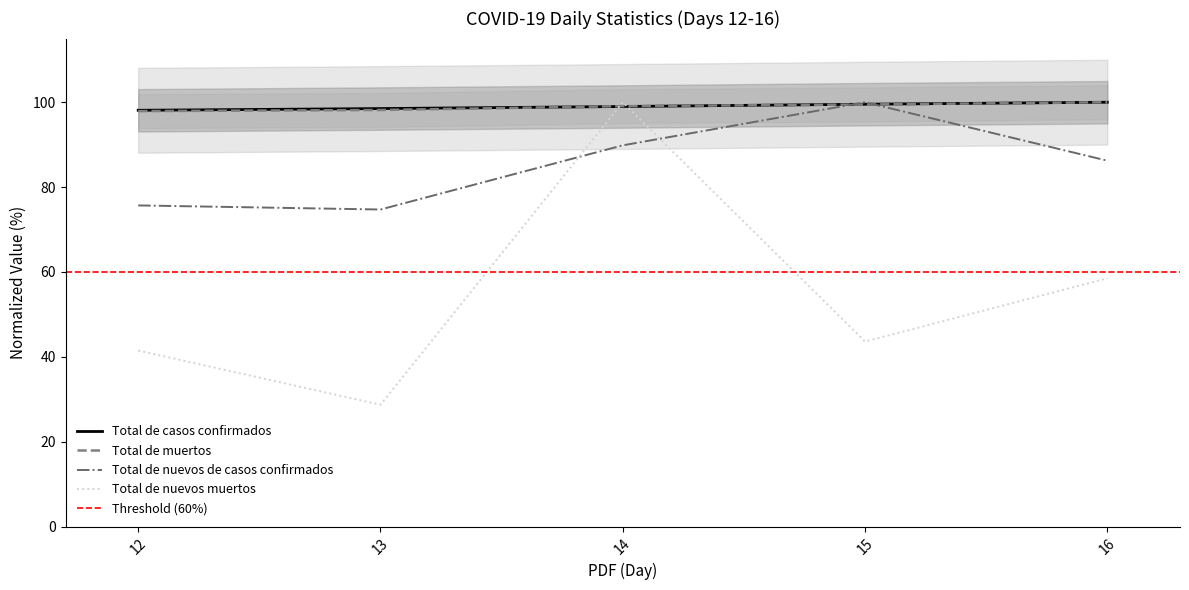

Between which two adjacent categories do Total de nuevos de casos confirmados and Total de muertos first intersect?

14 and 15